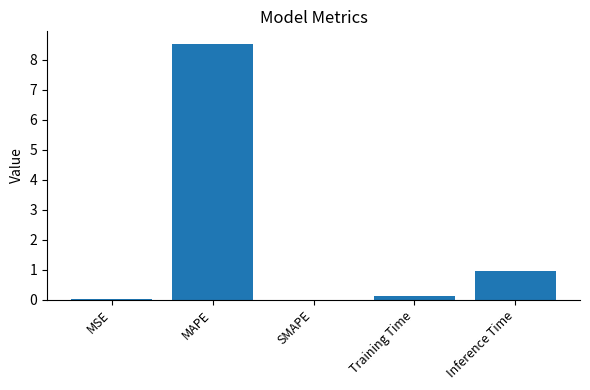

Is it true that the value at SMAPE is 0.0?

True